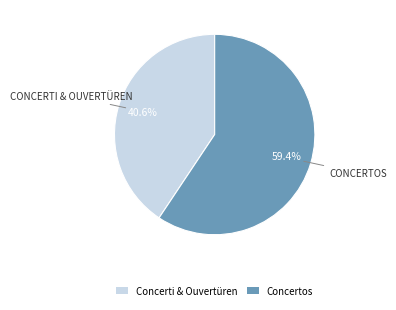

What percentage do Concertos and Concerti & Ouvertüren together represent?

100.0%